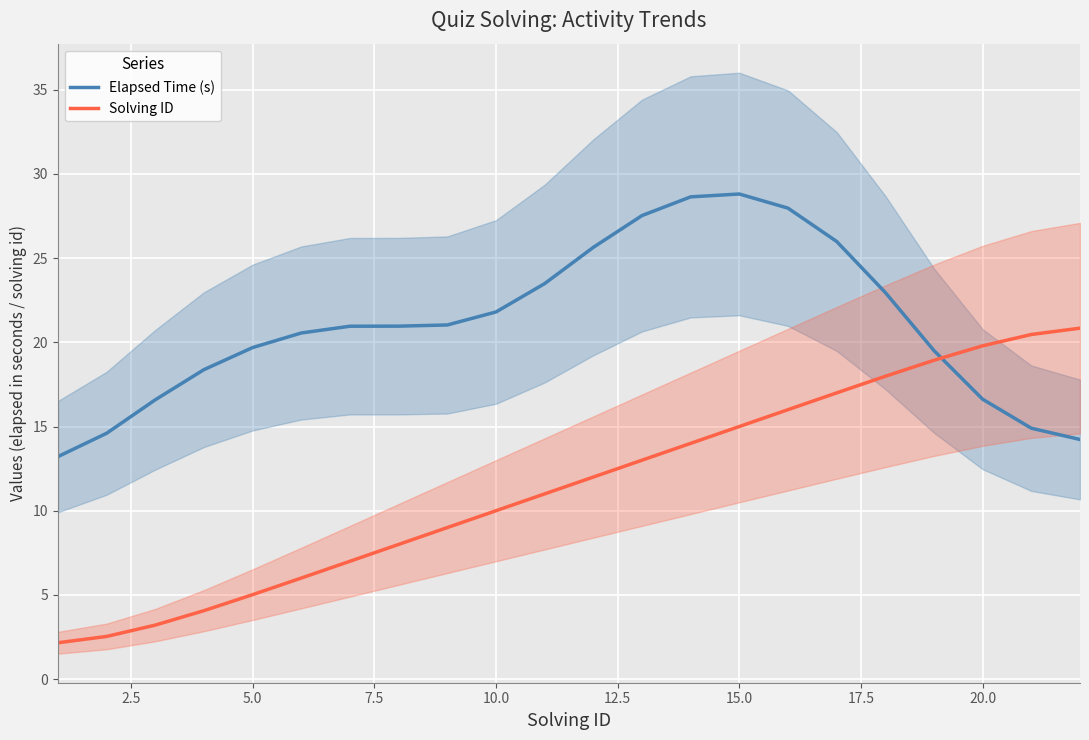

What is the lowest value of the Solving ID series?

2.2